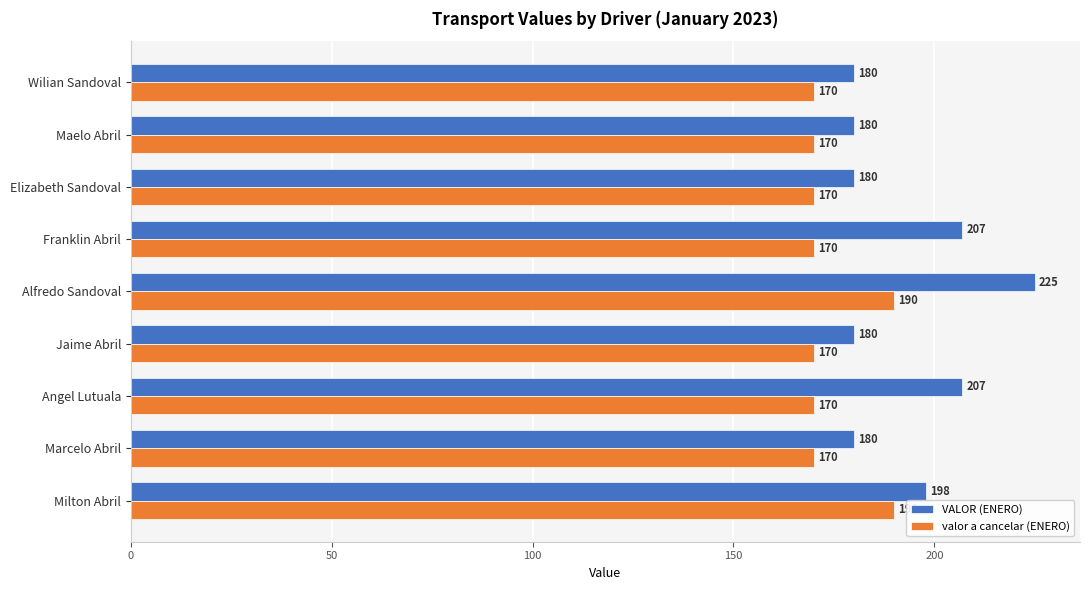

What is the difference between the second highest and second lowest values in the valor a cancelar (ENERO) series?

20